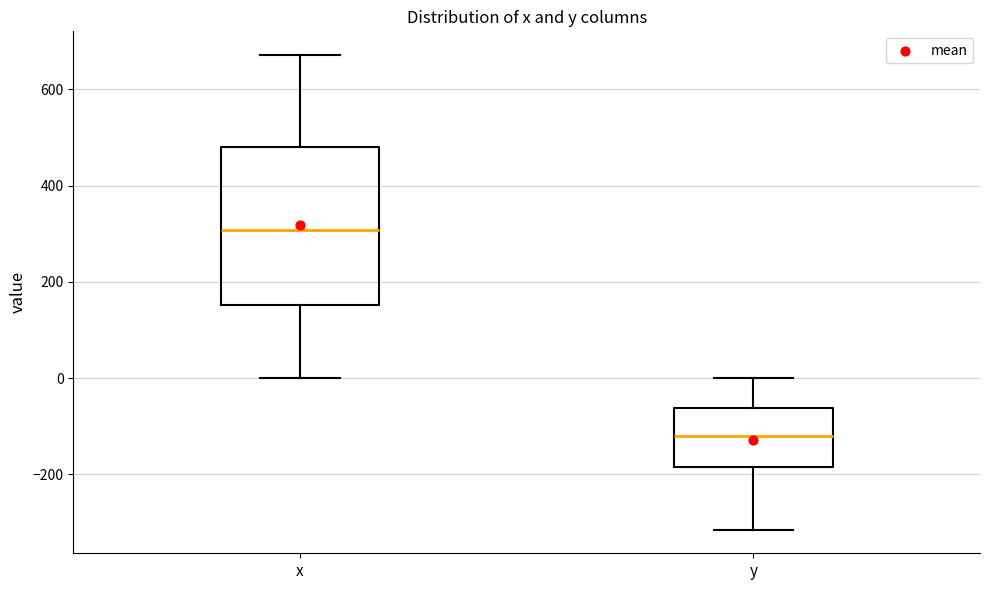

Reading left to right, transcribe this box plot: for each box, give where its median line is, the range the box spans, and where its two whiskers end, as read against the y-axis. The values are not printed on the chart, so give them approximately, as read against the axis.

x: median 300, box 160 to 480, whiskers 0 to 680
y: median -120, box -180 to -60, whiskers -320 to 0